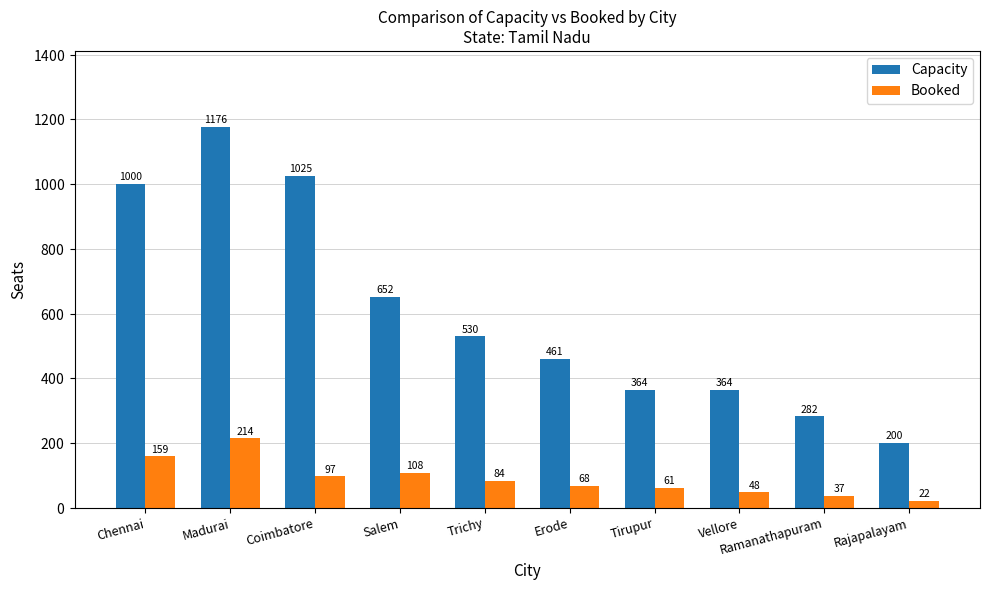

List the labels in order of Booked value, smallest first.

Rajapalayam, Ramanathapuram, Vellore, Tirupur, Erode, Trichy, Coimbatore, Salem, Chennai, Madurai